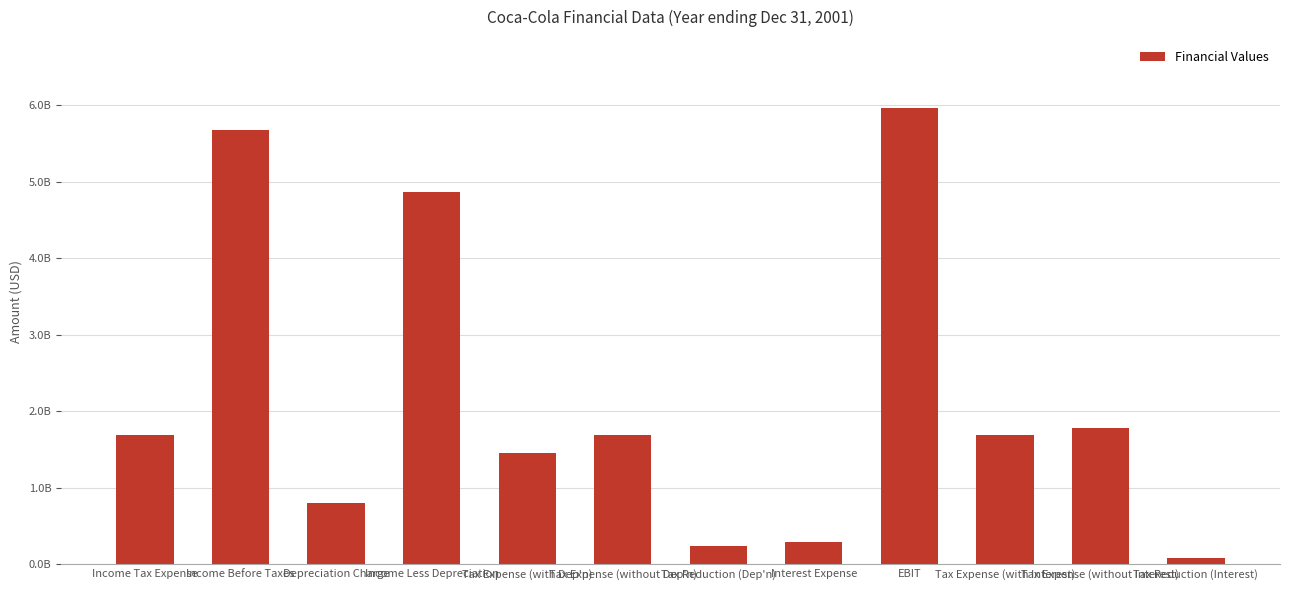

Rank the categories by value from lowest to highest.

Tax Reduction (Interest), Tax Reduction (Dep'n), Interest Expense, Depreciation Charge, Tax Expense (with Dep'n), Income Tax Expense, Tax Expense (without Dep'n), Tax Expense (with Interest), Tax Expense (without Interest), Income Less Depreciation, Income Before Taxes, EBIT